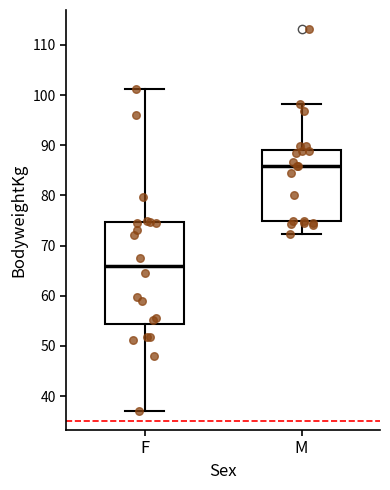

Which box's median line is the lowest?

F